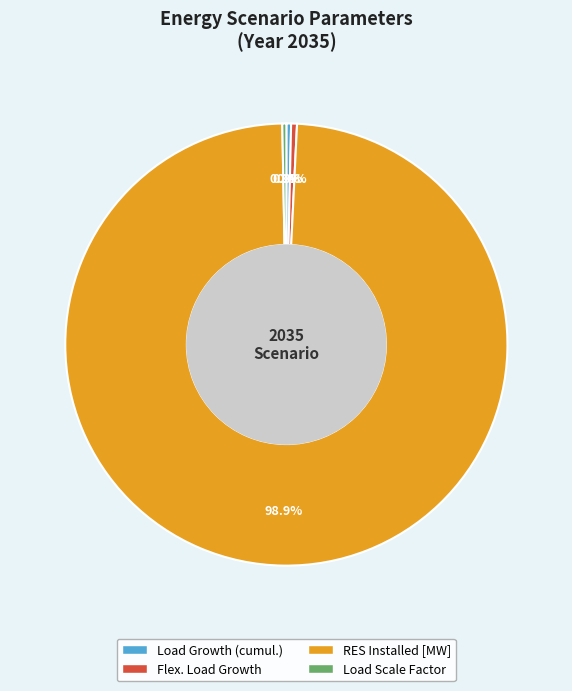

What percentage do RES Installed [MW] and Load Growth (cumul.) together represent?

99.3%